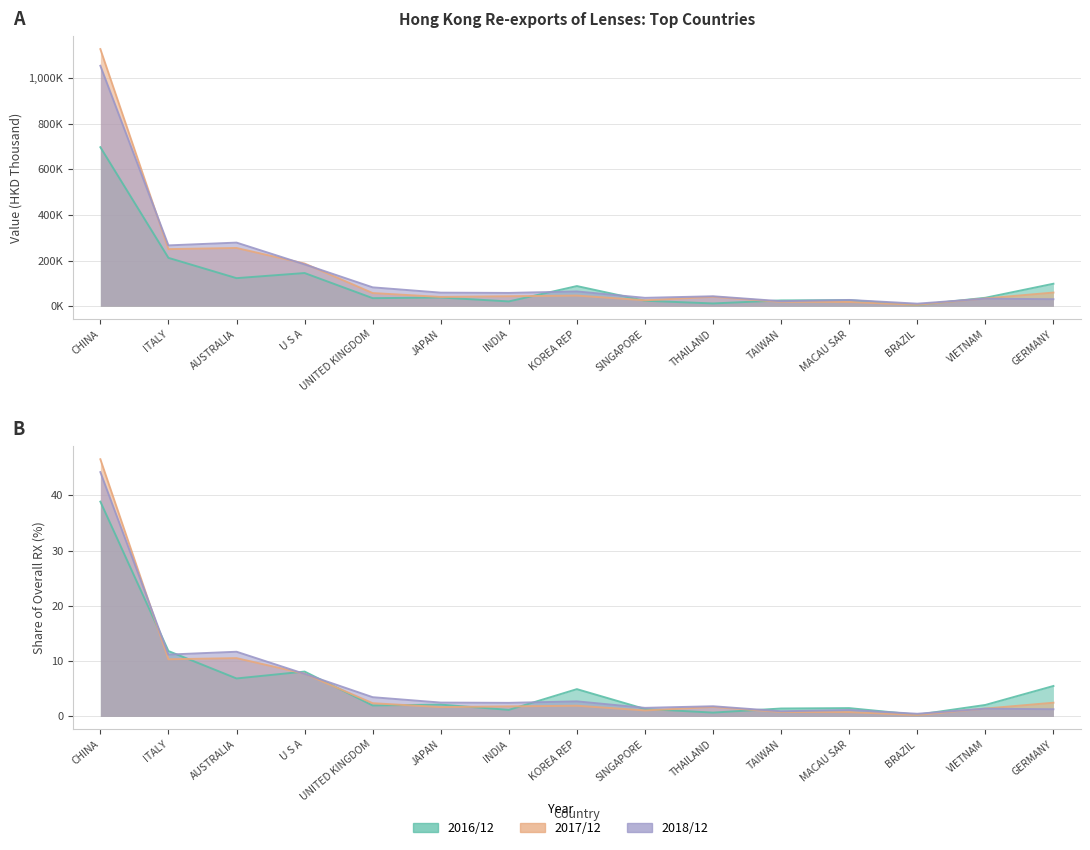

How many data points in 2016/12 Share (%) are less than 2?

7